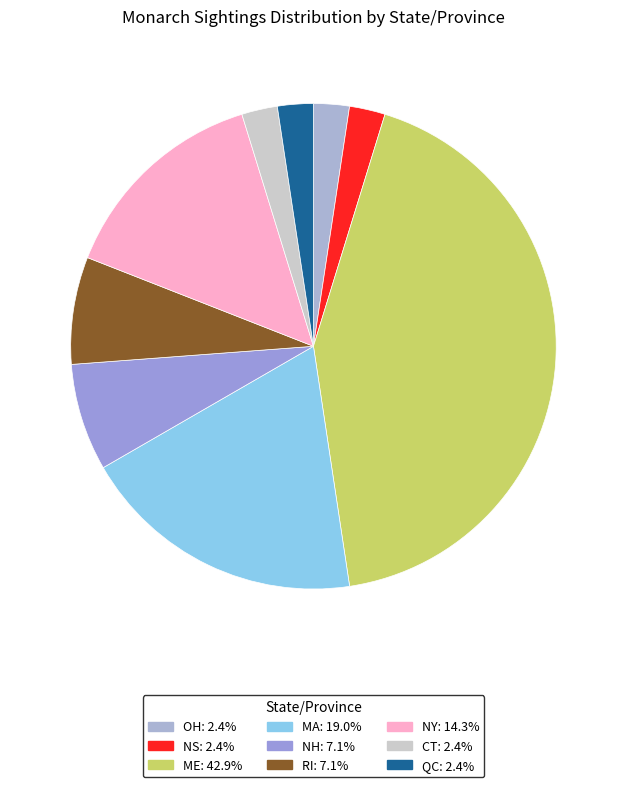

Between NH and RI, which is larger?

NH